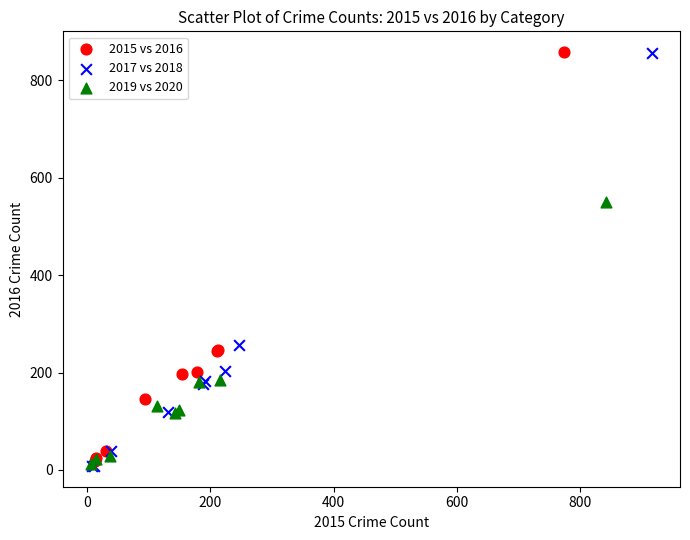

Which series has the largest Y range (max minus min)?

2017 vs 2018